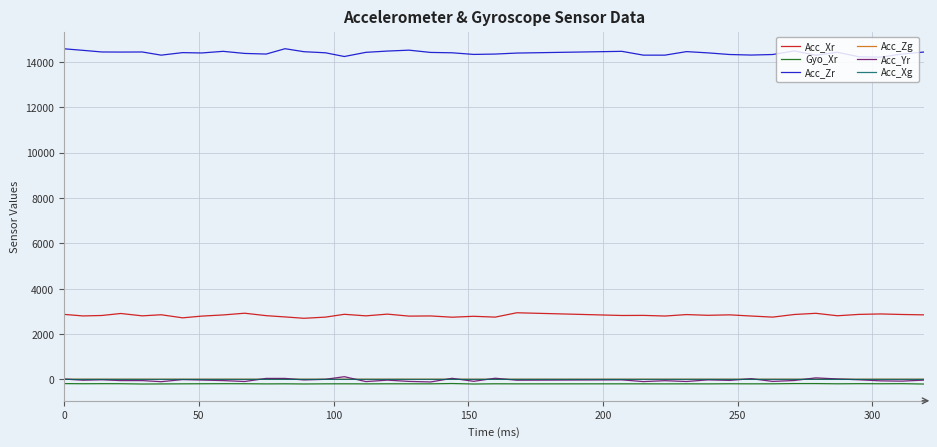

True or false: Acc_Xr and Gyo_Xr intersect in this chart.

False